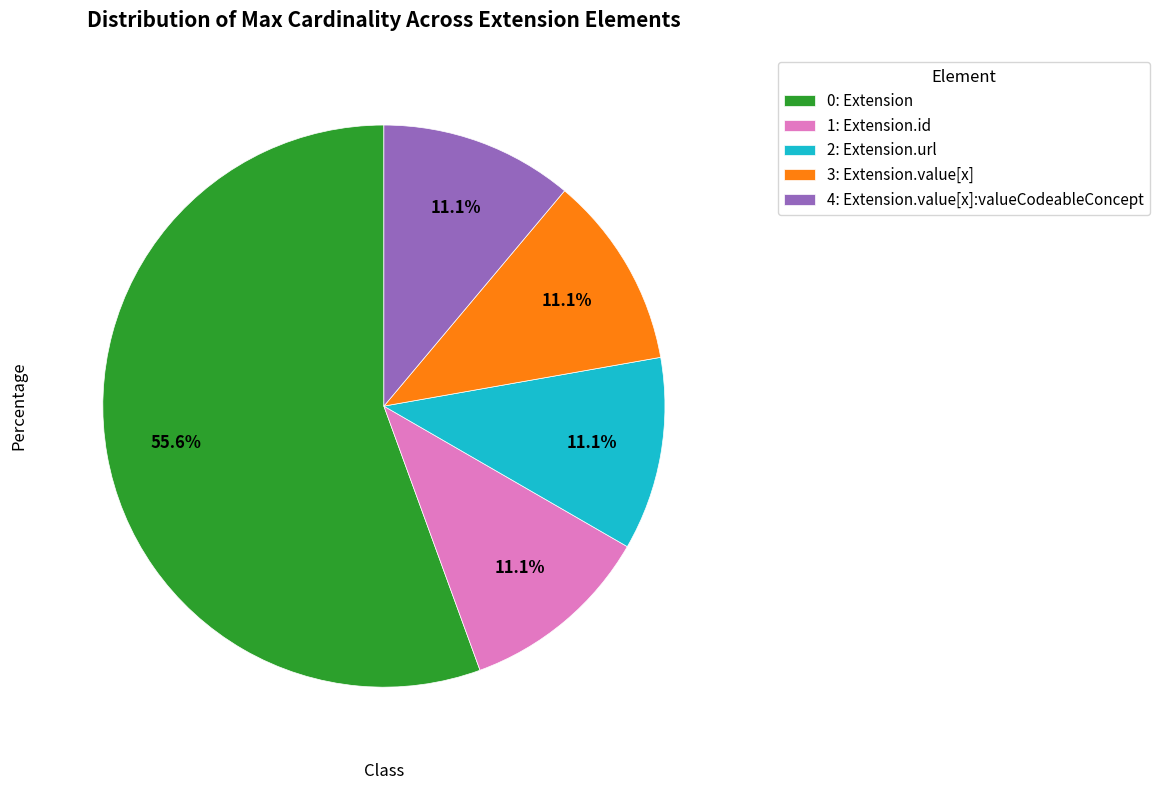

Does any single category account for the majority?

Yes